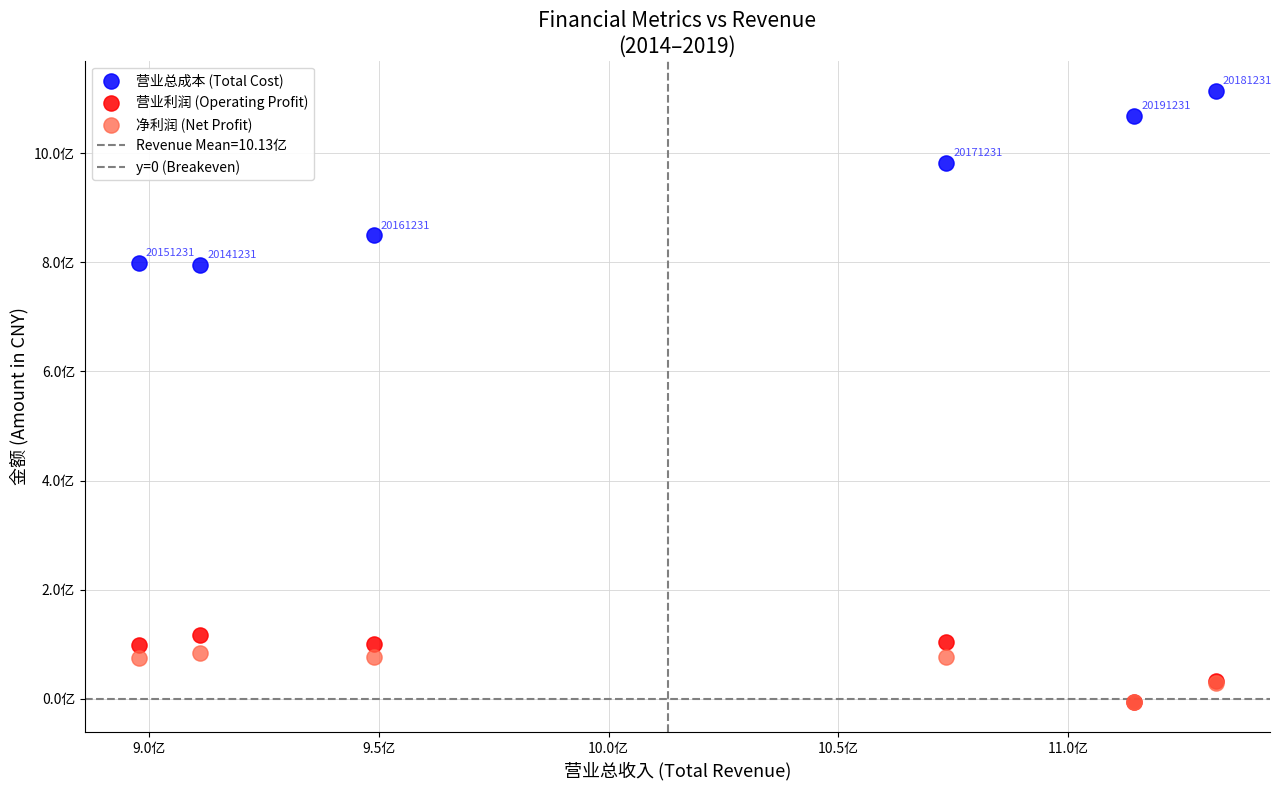

Which series has the largest Y range (max minus min)?

营业总成本 (Total Cost)